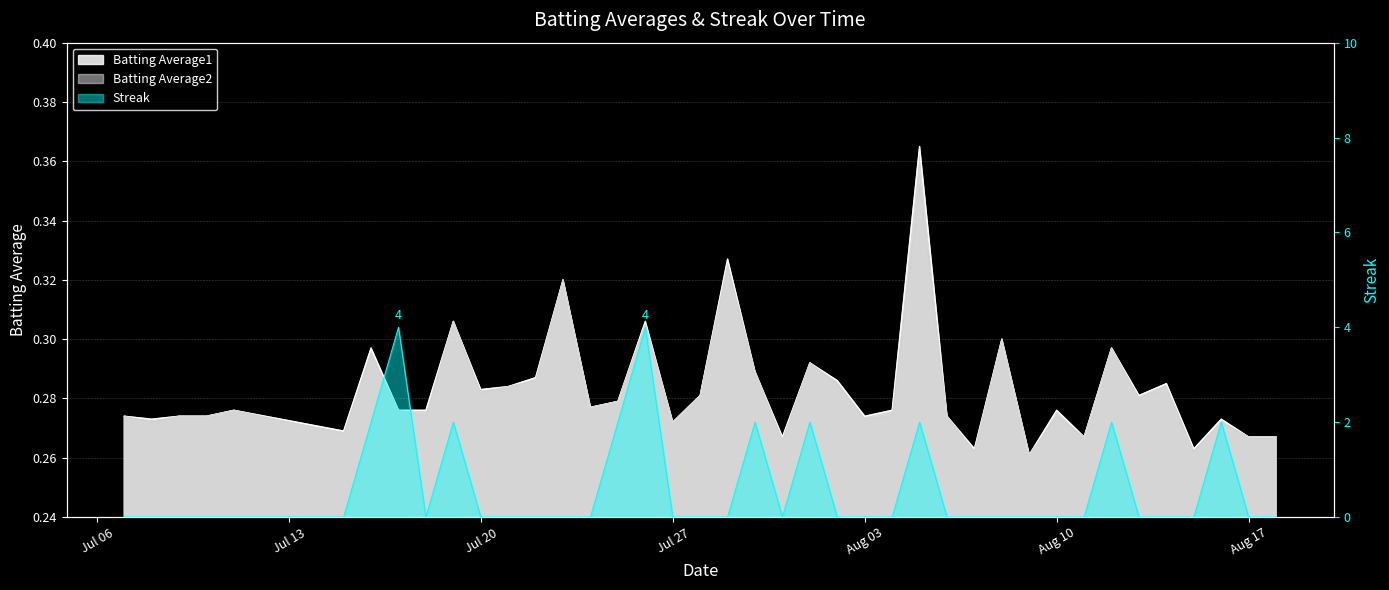

Is it true that Batting Average1 equals 0.1 at 2010-08-09?

False